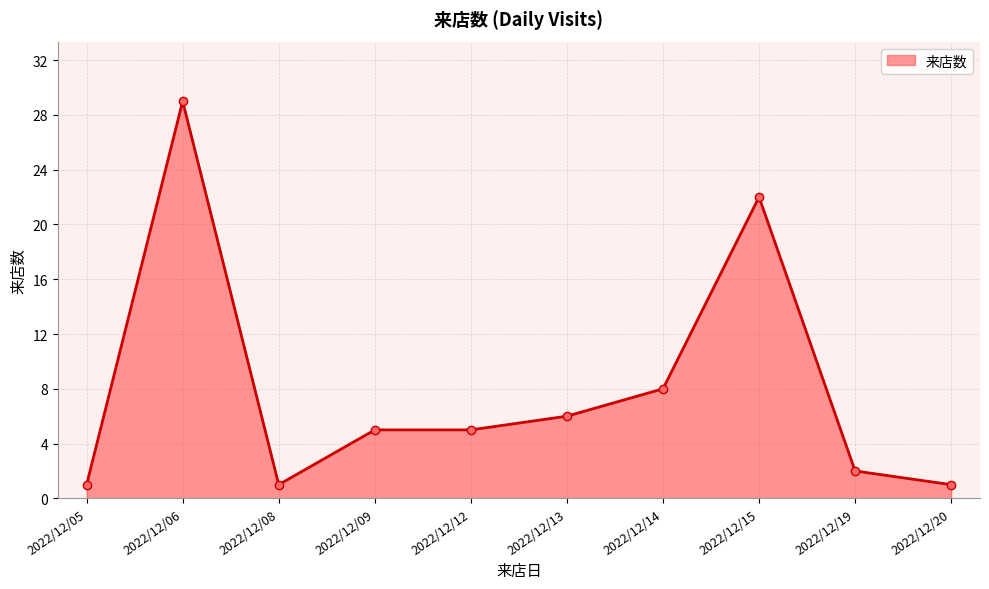

What is the change in value from 2022/12/12 to 2022/12/14?

+3